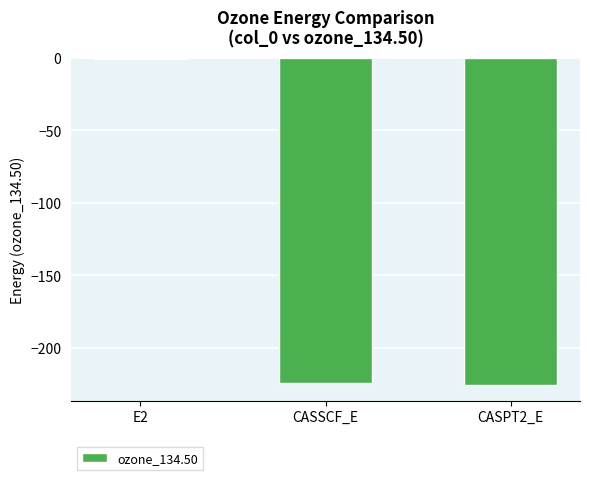

What value does the data have at E2?

-0.7